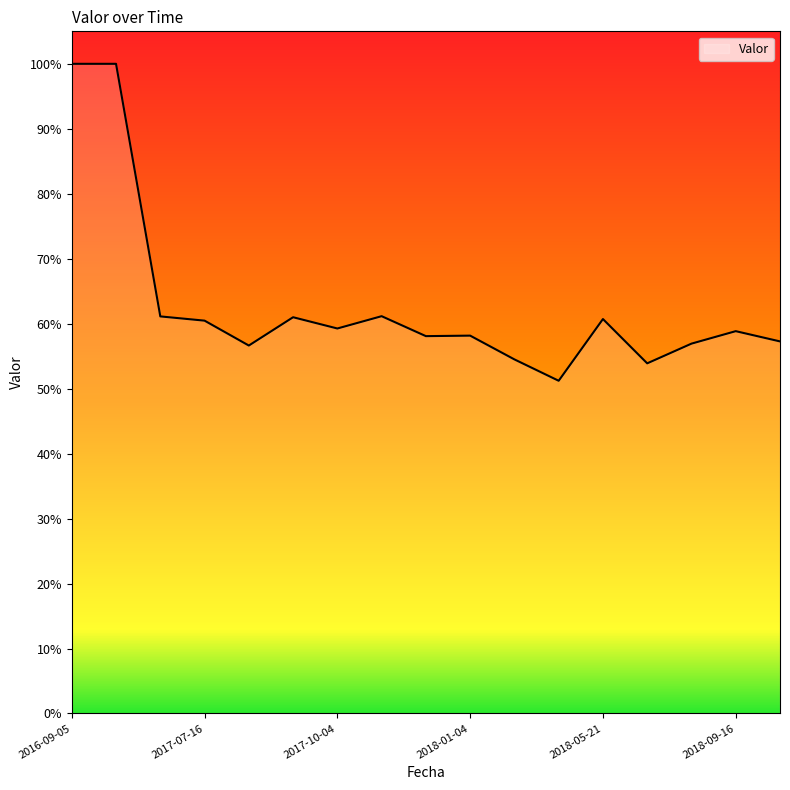

Rank the categories by value from highest to lowest.

2016-09-05, 2017-03-07, 2017-11-03, 2017-06-30, 2017-09-09, 2018-05-21, 2017-07-16, 2017-10-04, 2018-09-16, 2018-01-04, 2017-12-02, 2018-10-12, 2018-08-19, 2017-08-01, 2018-02-01, 2018-07-01, 2018-03-31